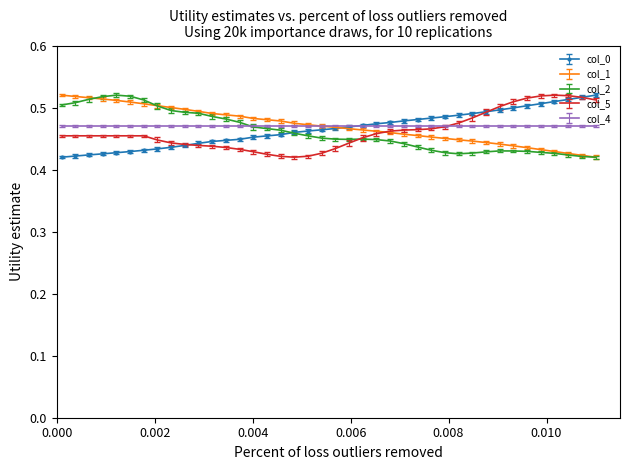

What are all the series names shown in the legend?

col_0, col_1, col_2, col_5, col_4